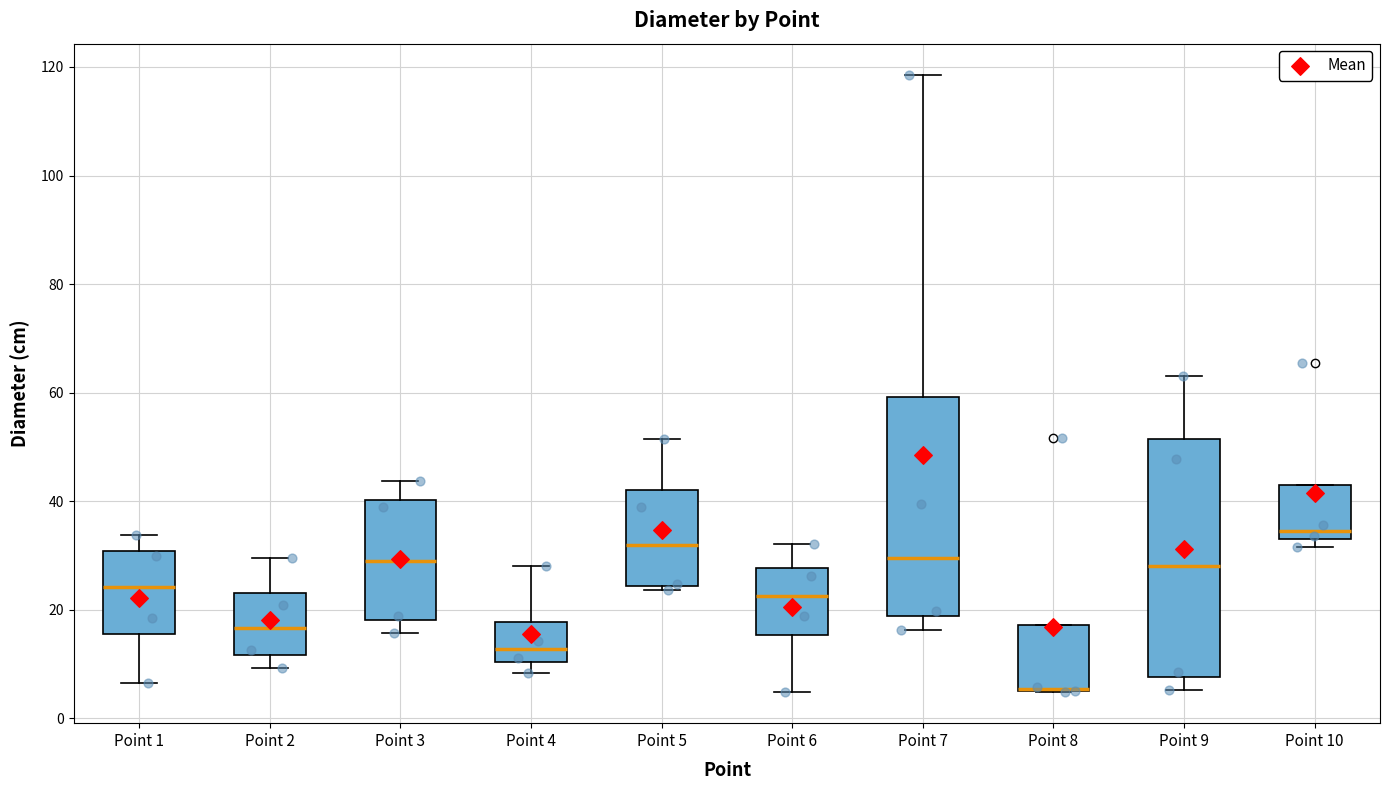

Where does the median line of the box for Point 7 sit on the y-axis? The values are not printed on the chart, so give them approximately, as read against the axis.

30